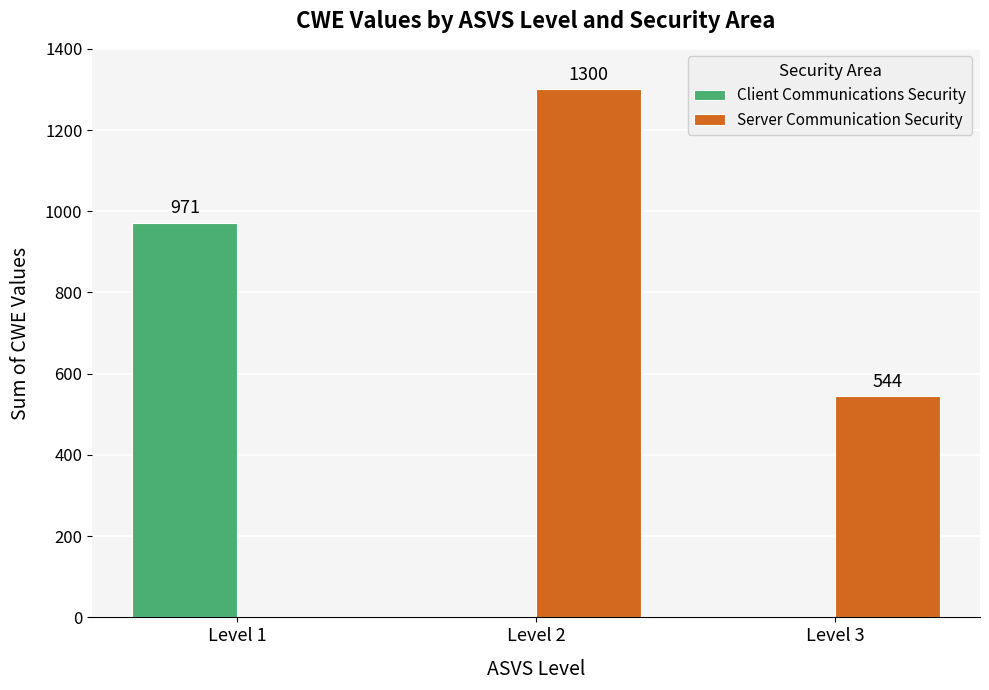

What is the total value across all series at Level 1?

971